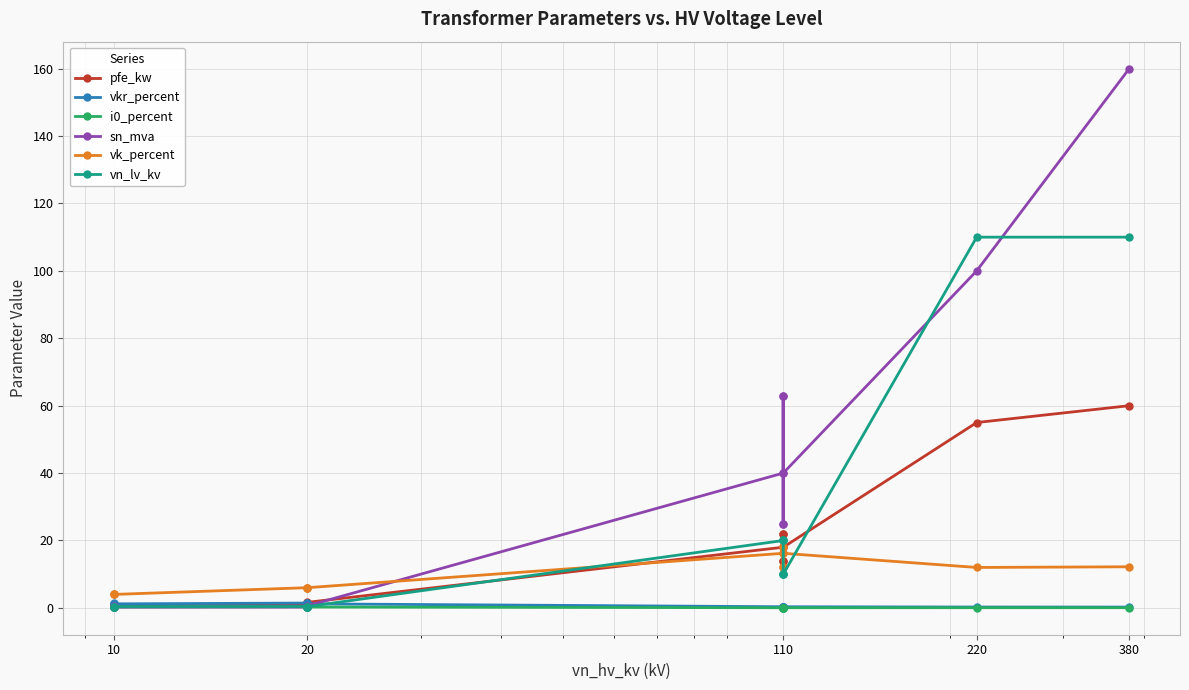

Which series changed the most between 10 and 110?

sn_mva